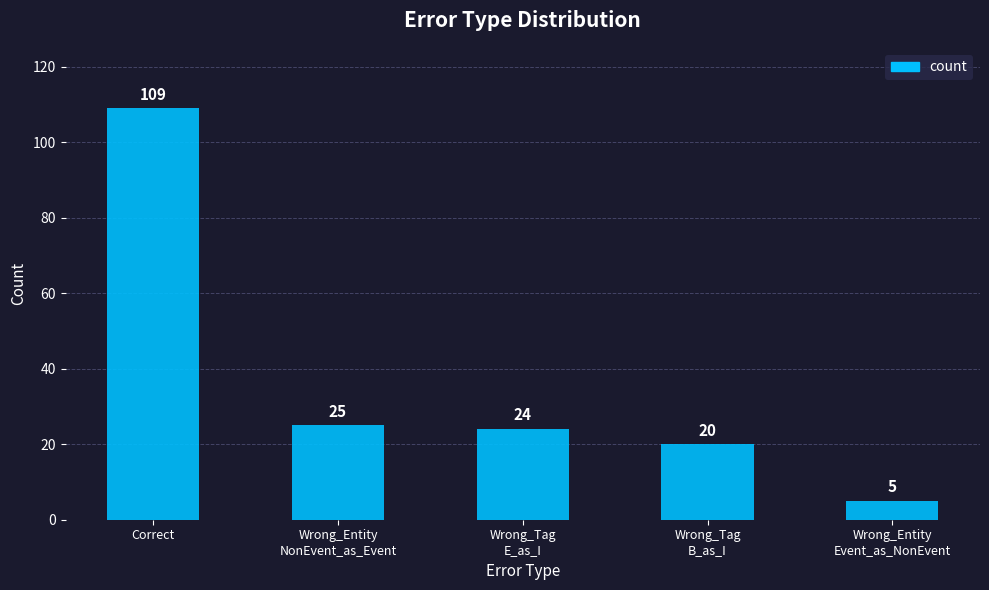

What is the minimum value shown in the chart?

5